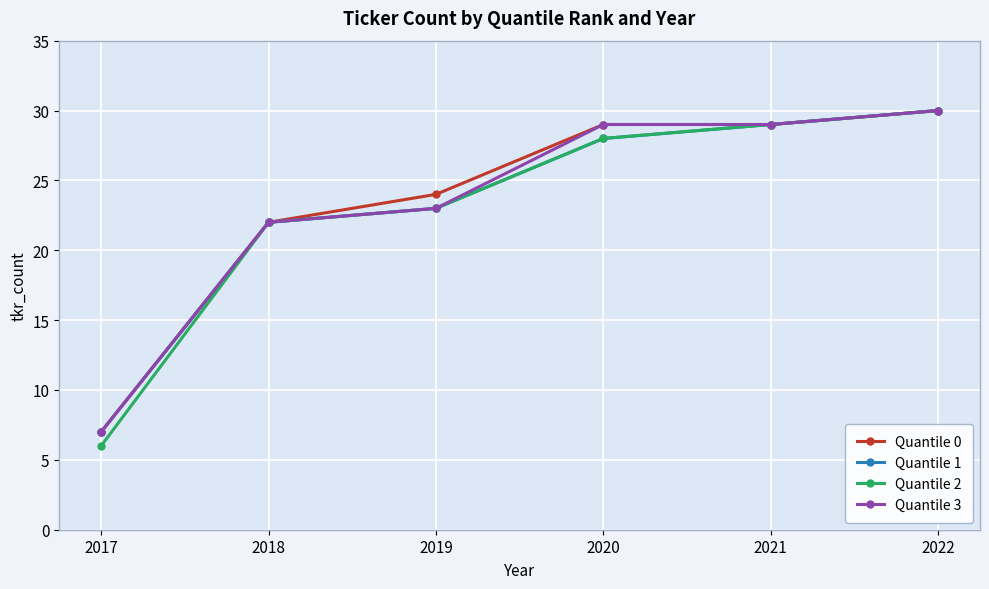

Is it true that Quantile 3 equals 9 at 2017?

False